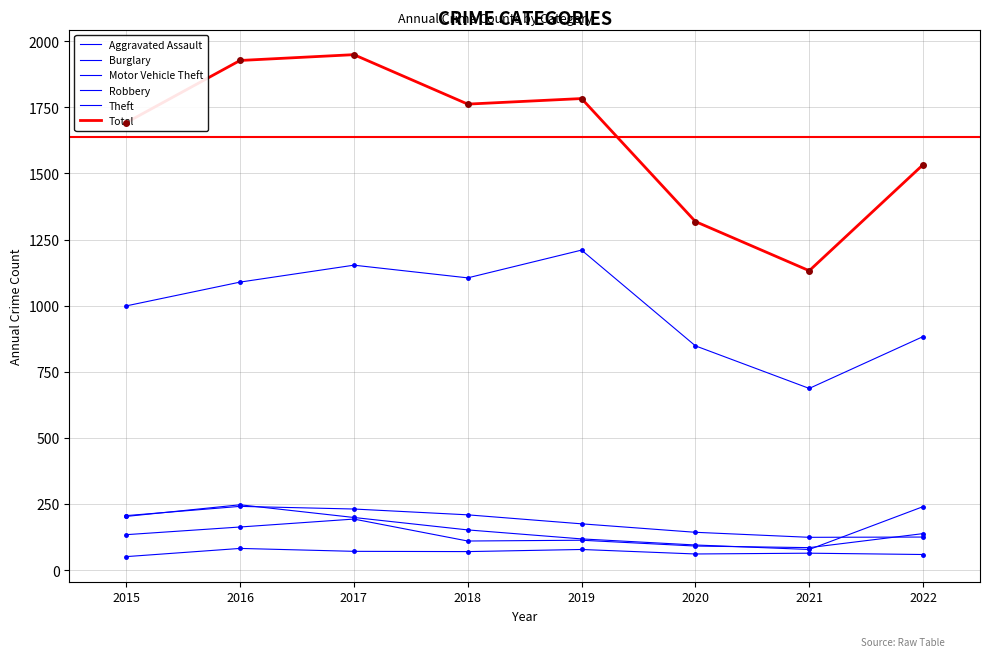

How many interior local valleys does the Theft series have?

2